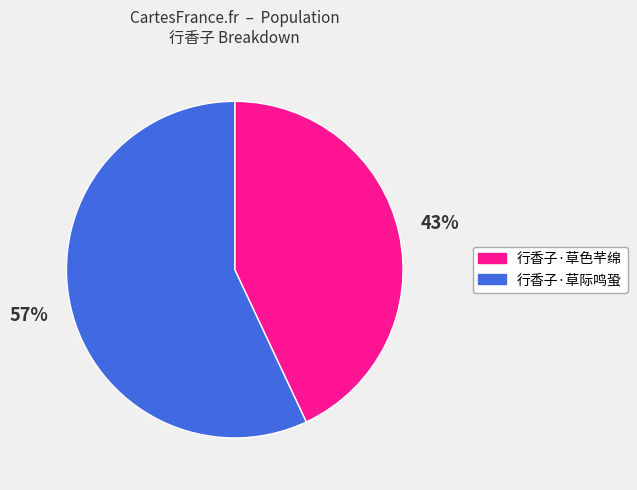

To the nearest percent, what is the difference between the largest and smallest slice percentages?

14%